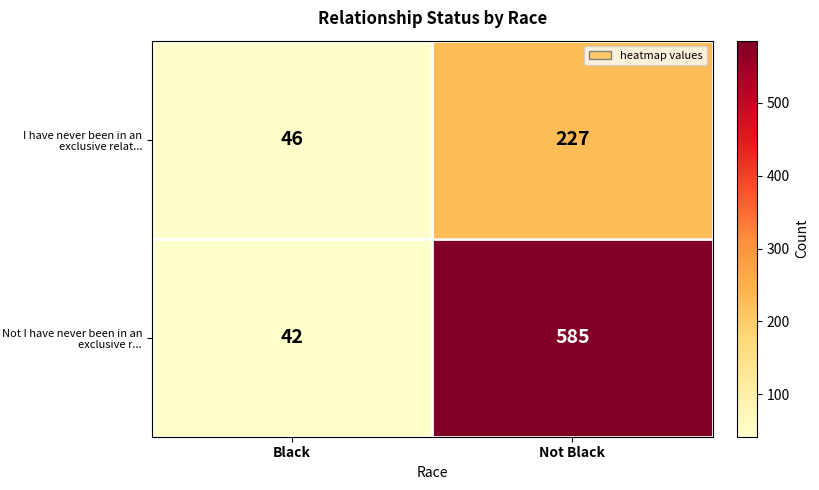

What is the difference between the Not I have never been in an exclusive r... values at Not Black and Black?

543